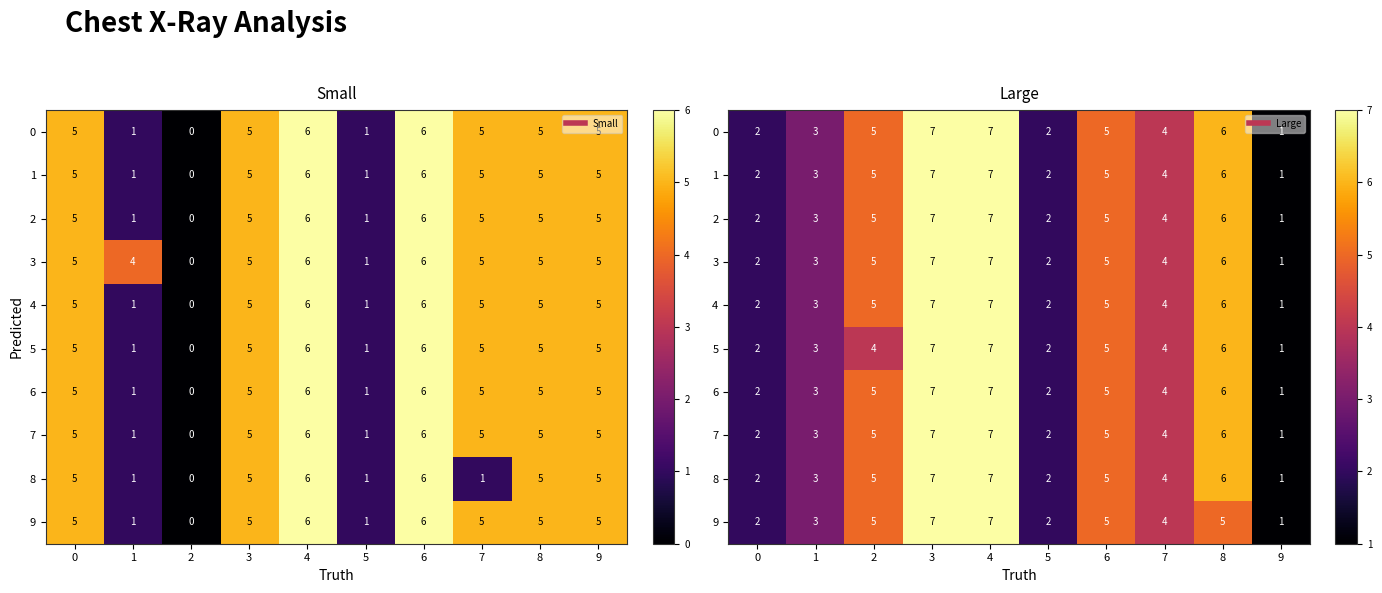

What is the difference between the maximum and minimum values in the 2 series?

6